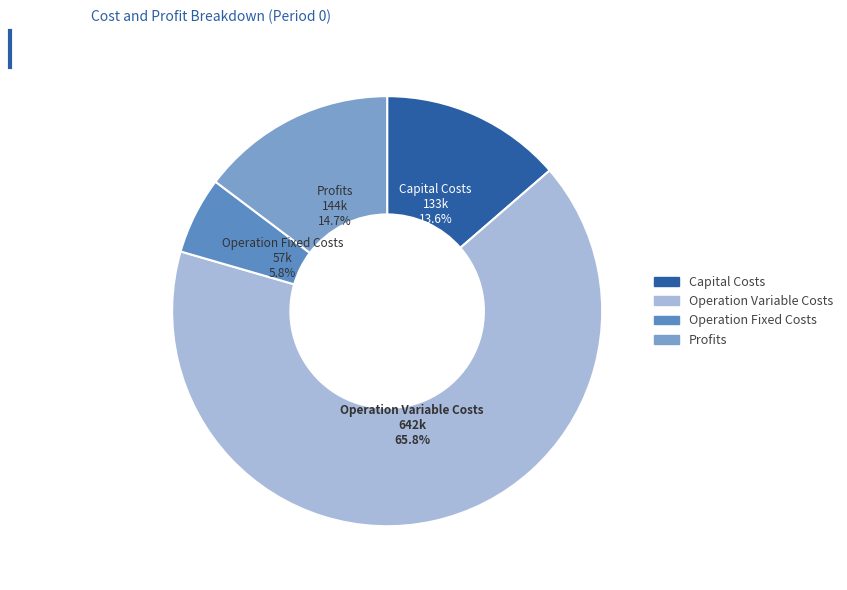

How many slices are in this pie chart?

4